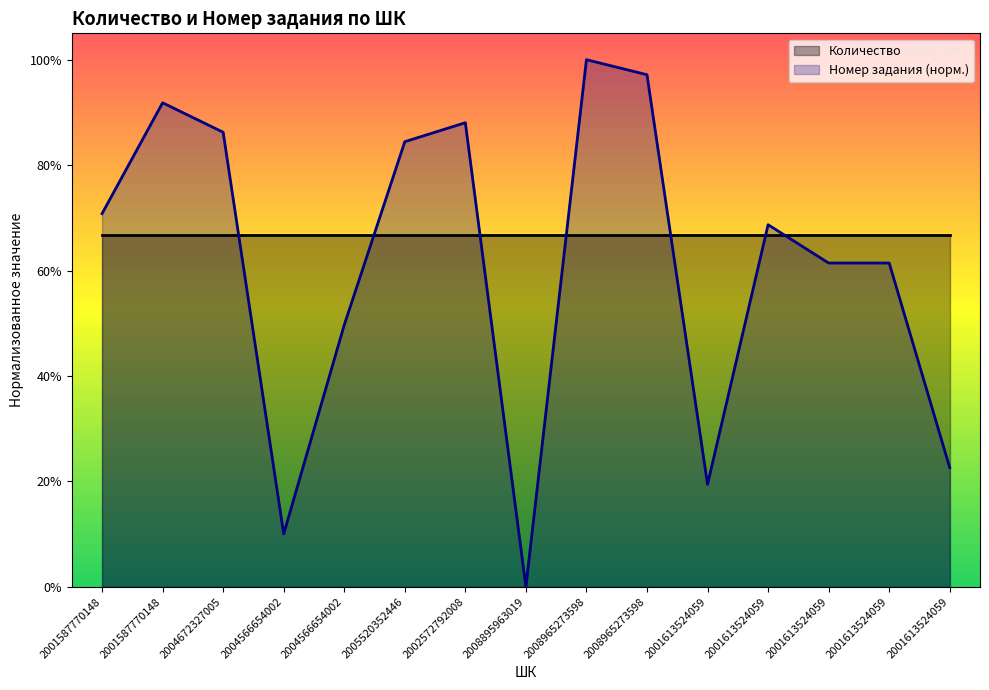

Rank the categories by value from lowest to highest.

2008895963019, 2004566654002, 2001613524059, 2001613524059, 2004566654002, 2001613524059, 2001613524059, 2001613524059, 2001587770148, 2005520352446, 2004672327005, 2002572792008, 2001587770148, 2008965273598, 2008965273598